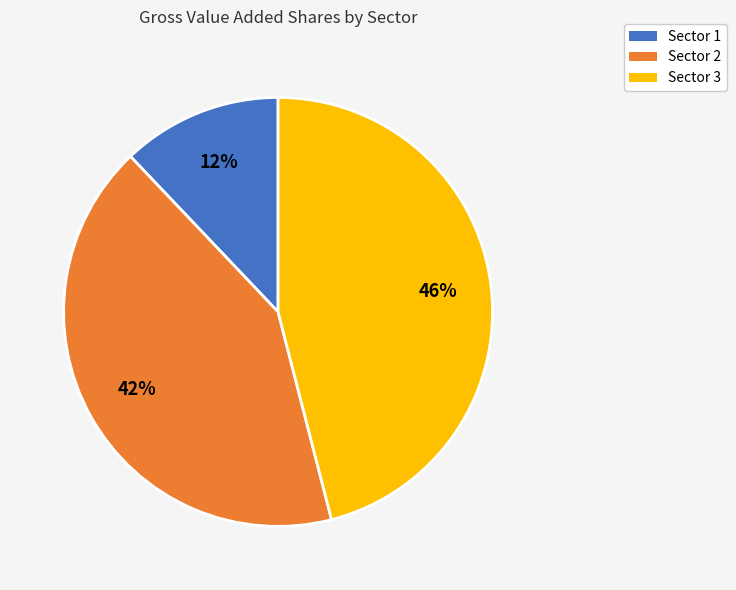

Does Sector 3 represent more than half of the total?

No